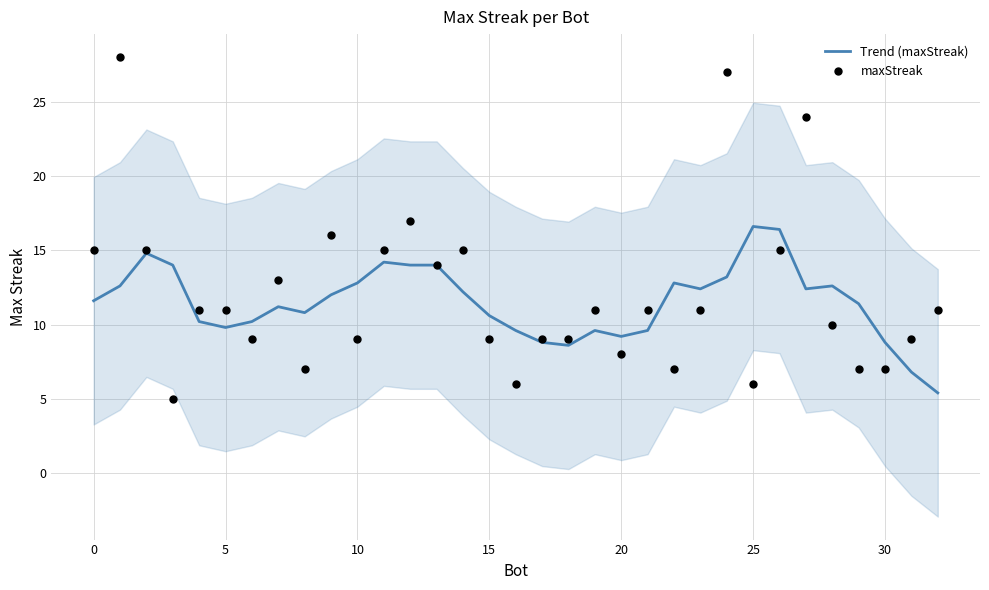

What are all the series names shown in the legend?

Trend (maxStreak), maxStreak